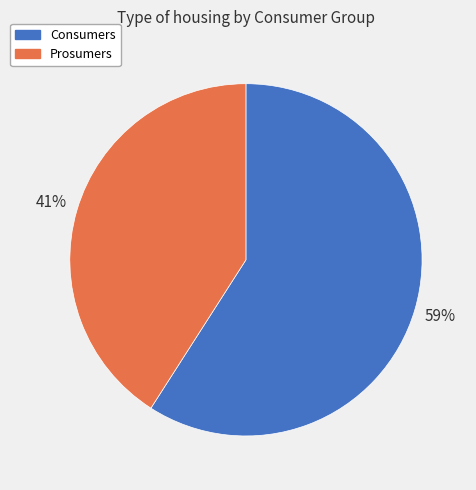

To the nearest percent, what is the difference between the Consumers and Prosumers slice percentages?

18%